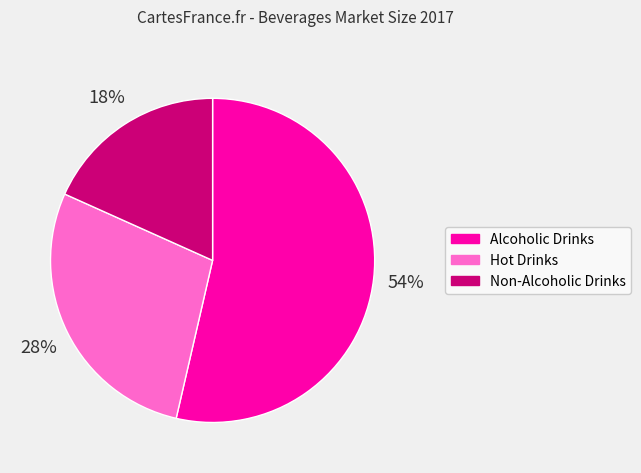

To the nearest percent, what is the combined percentage of Hot Drinks and Non-Alcoholic Drinks?

46%